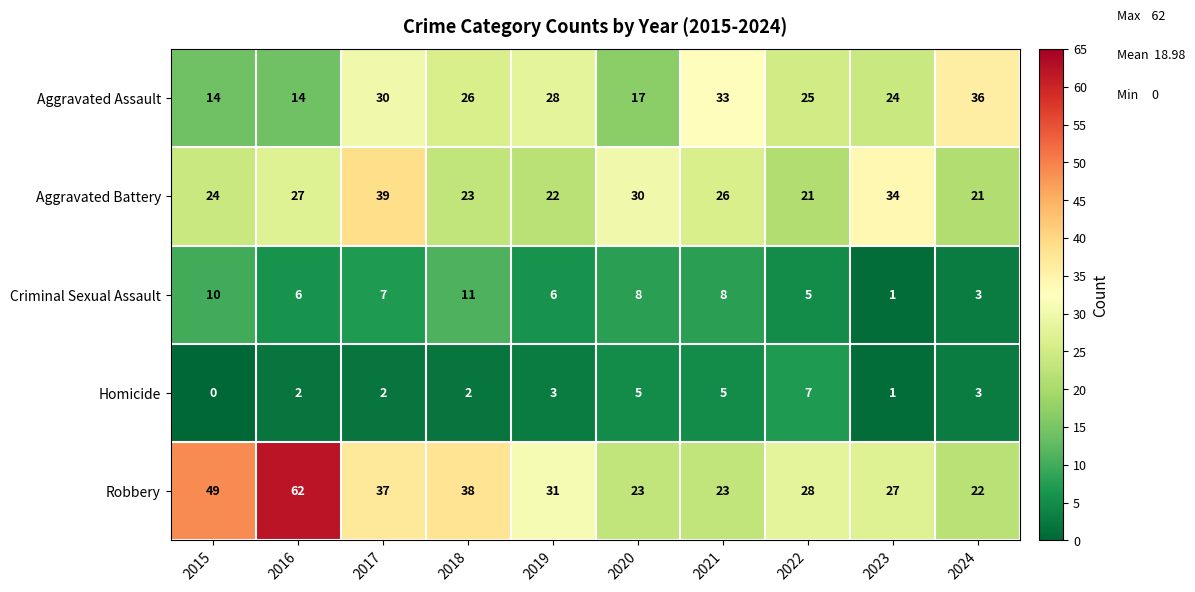

Which category has the lowest value across all series?

2015